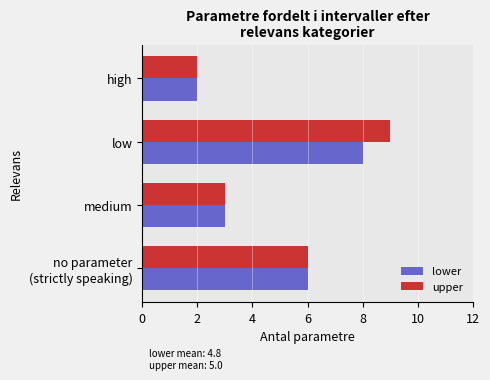

True or false: upper has a value of 4 at medium.

False